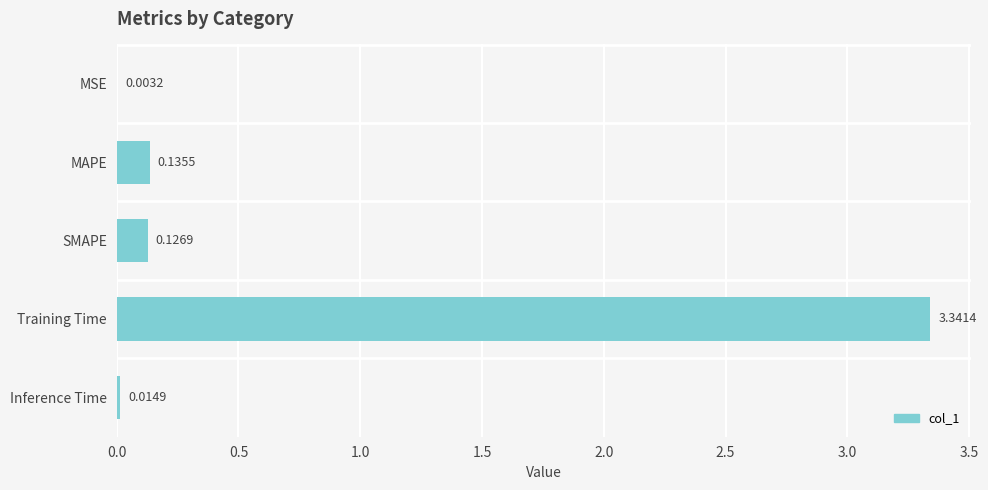

At which label is the value closest to 1?

MAPE